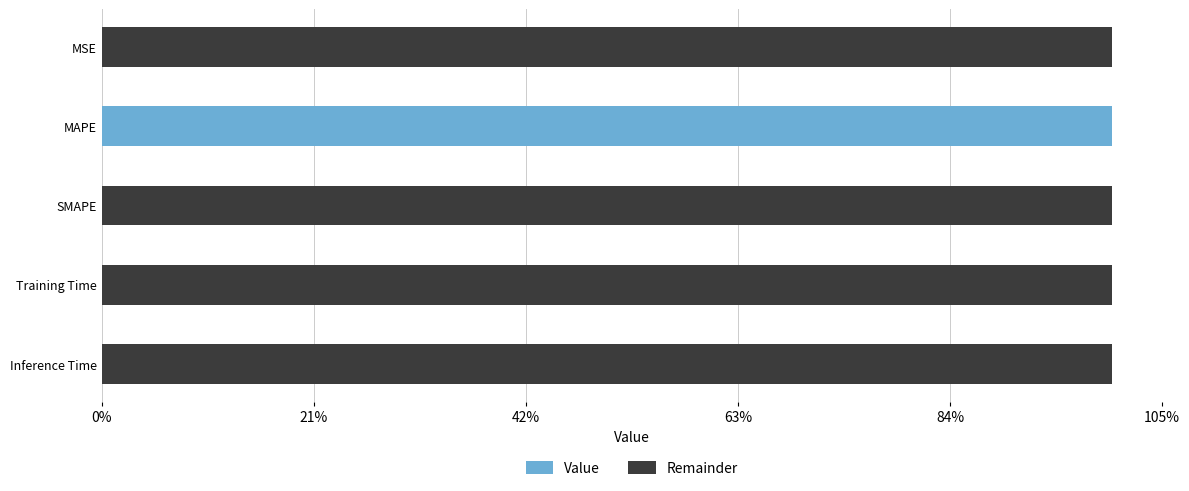

What are all the series names shown in the legend?

Value, Remainder